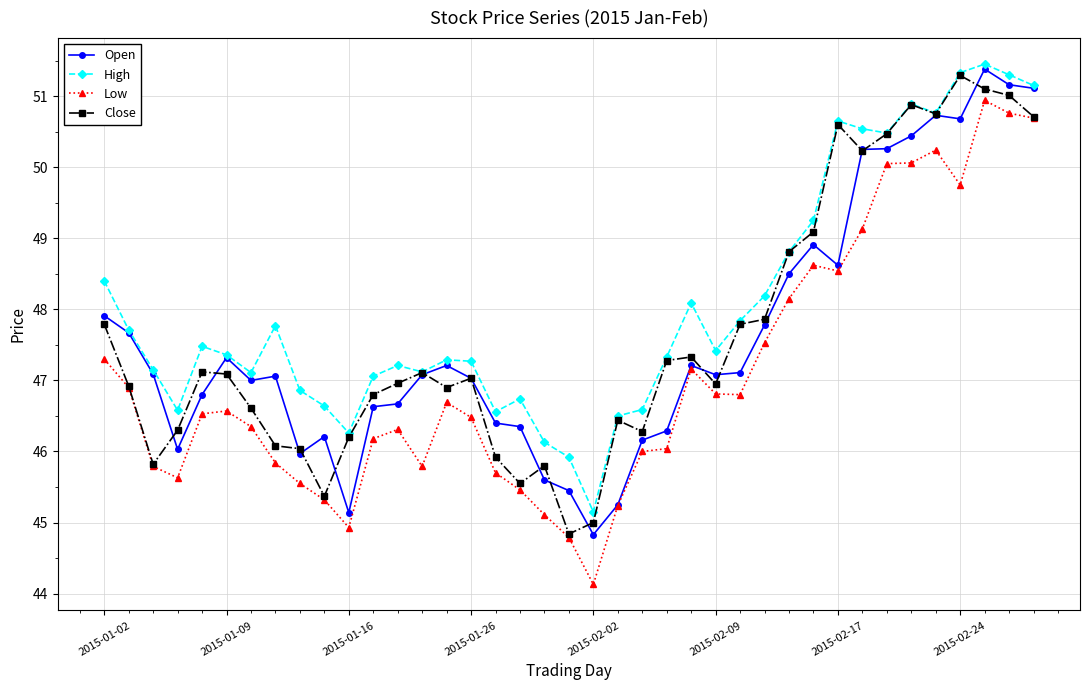

What is the maximum value shown in the chart?

51.5